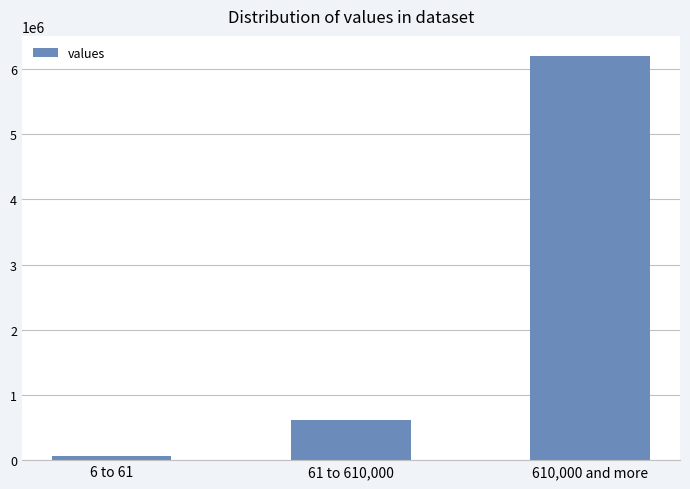

Which label corresponds to the largest value in the chart?

610,000 and more